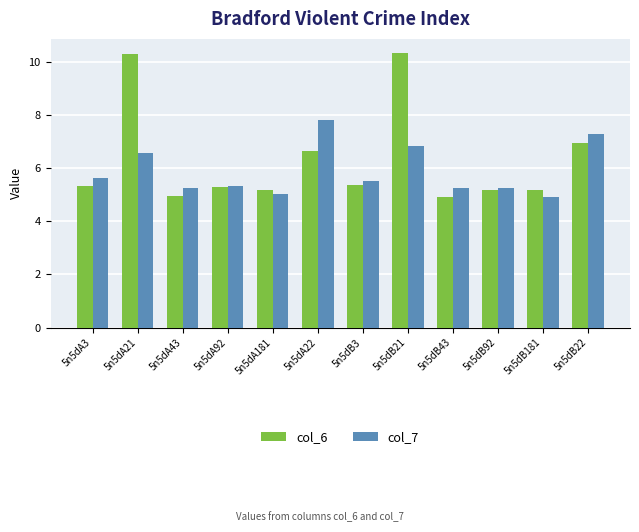

How many groups of bars are there?

12